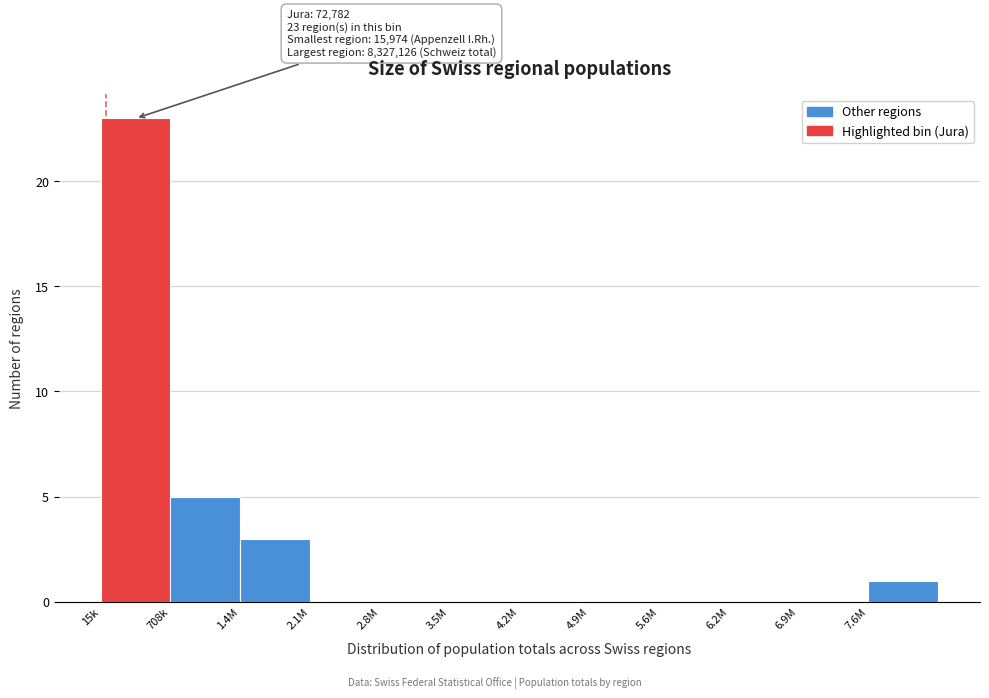

Reading right to left, list all the values displayed in this chart.

7.6M=1	6.9M=0	6.2M=0	5.6M=0	4.9M=0	4.2M=0	3.5M=0	2.8M=0	2.1M=0	1.4M=3	708k=5	15k=23